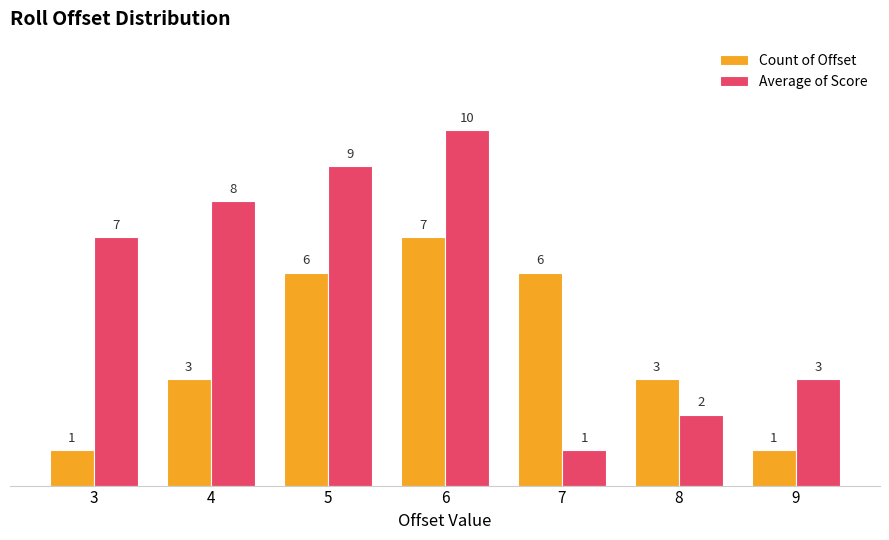

Which category has the highest value in the Average of Score series?

6